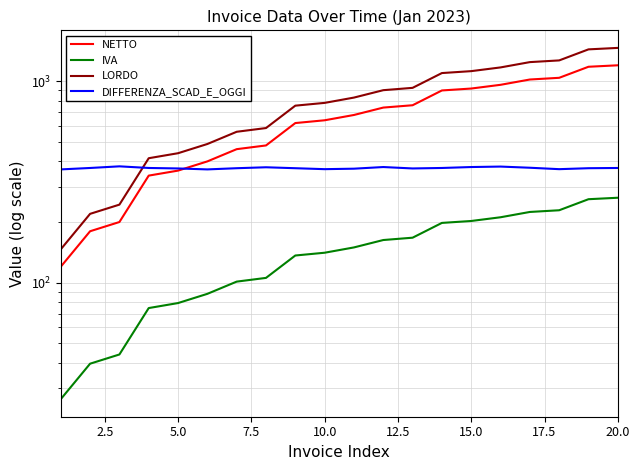

How many lines are shown in the chart?

4